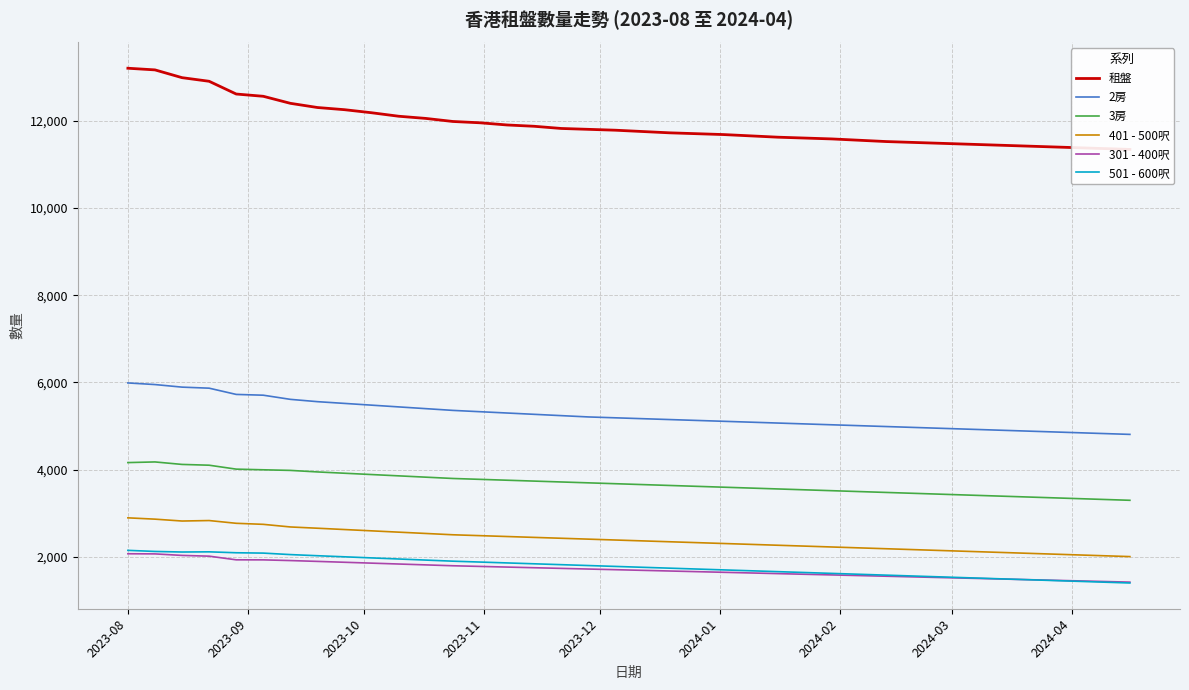

True or false: 401 - 500呎 and 301 - 400呎 intersect in this chart.

False